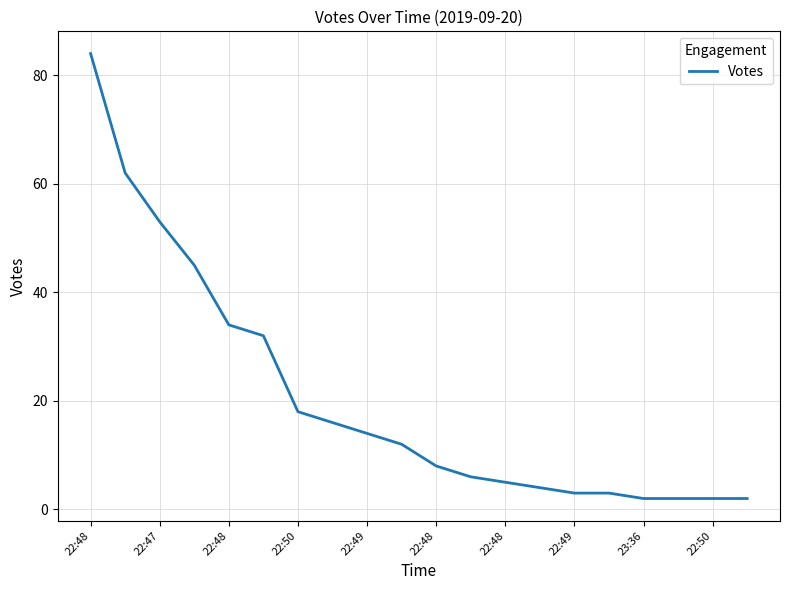

What is the difference between the maximum and minimum values?

82